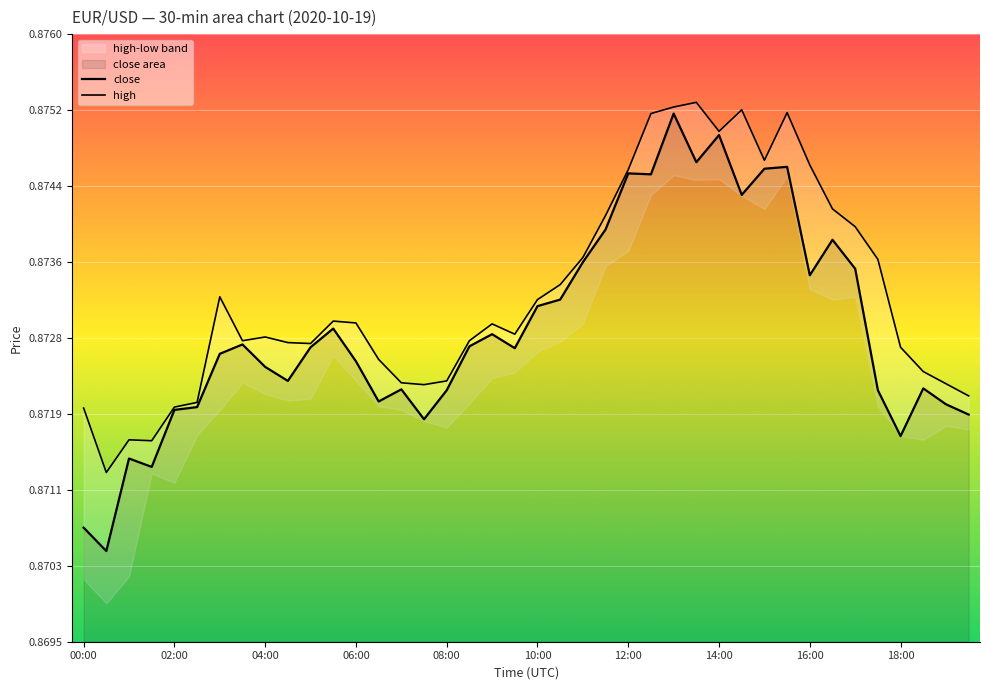

How many series are shown in this chart?

2